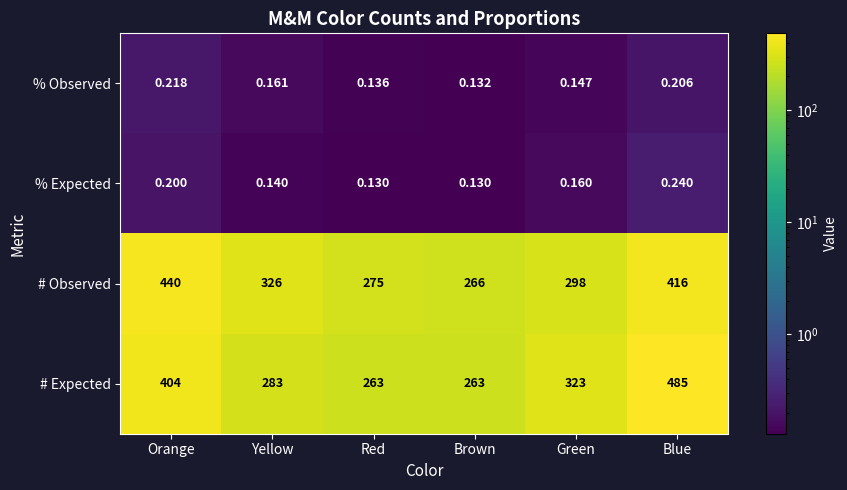

Is the value of % Observed at Orange greater than the value of # Expected at Yellow?

No